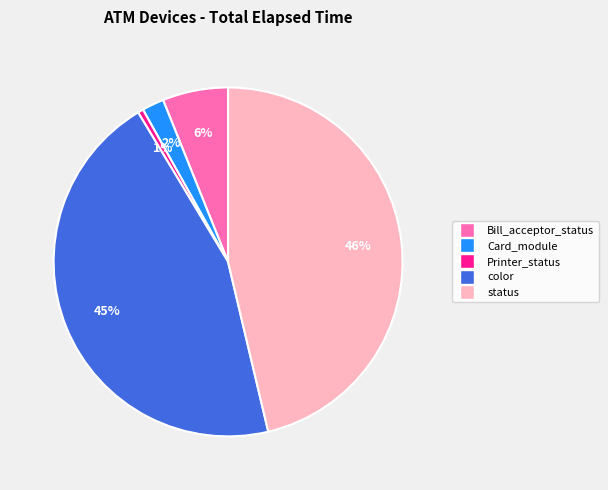

To the nearest percent, what percentage of the pie is Bill_acceptor_status?

6%